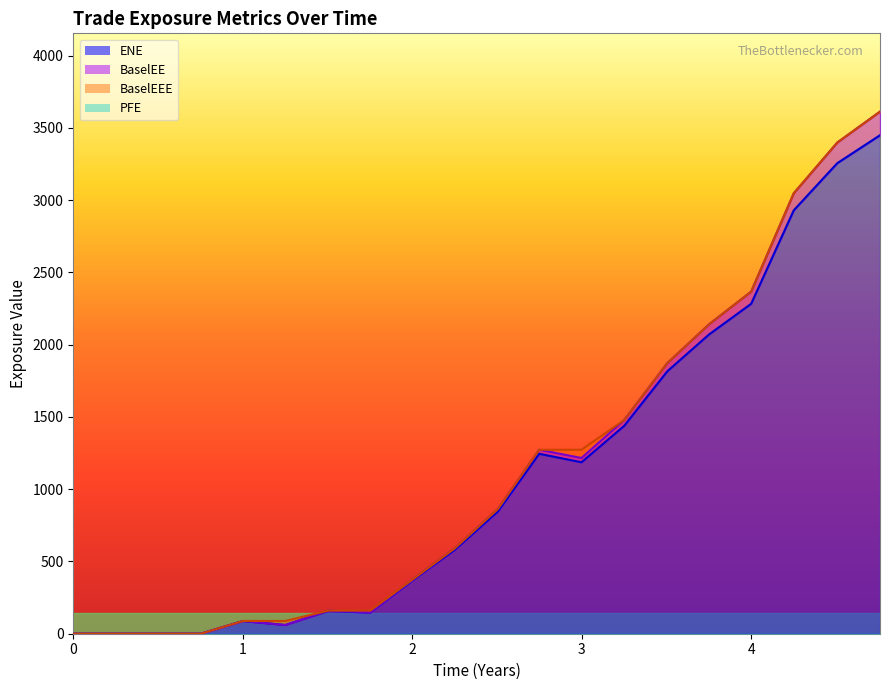

Which series has the widest spread of values?

BaselEE